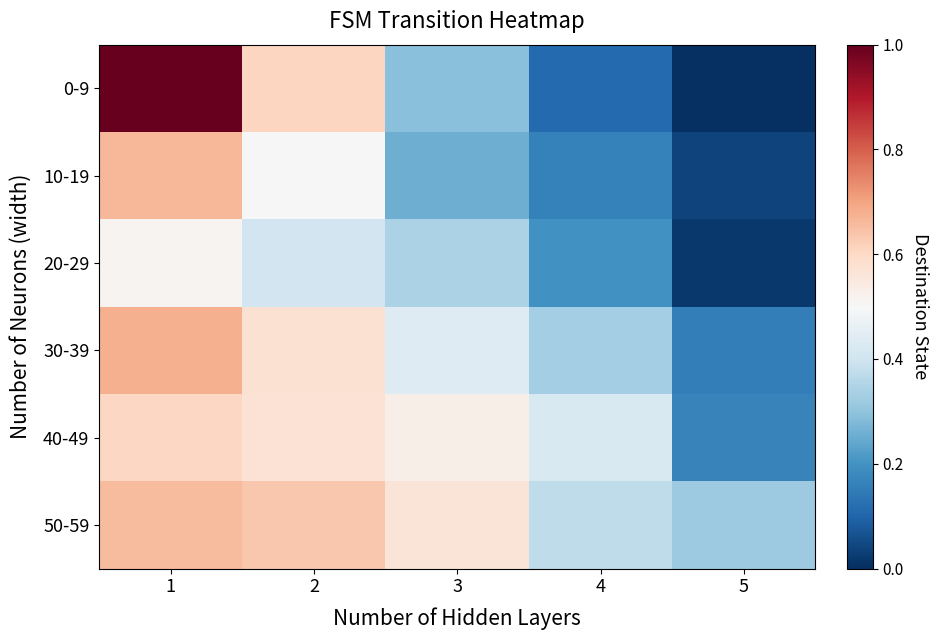

At how many categories does at least one series exceed 0?

5